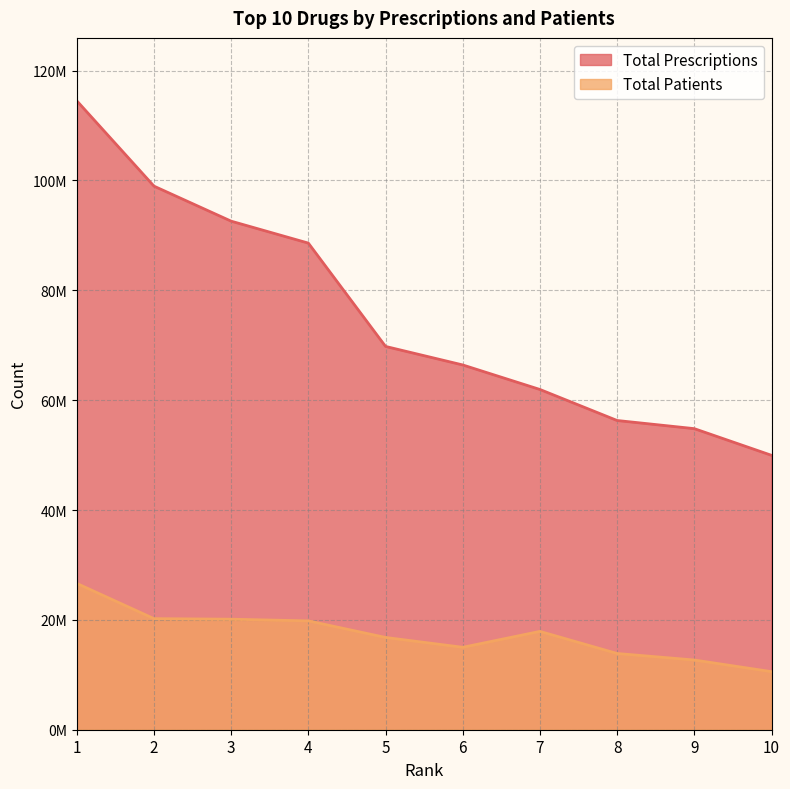

True or false: Total Prescriptions has more than 0 interior local peaks.

False